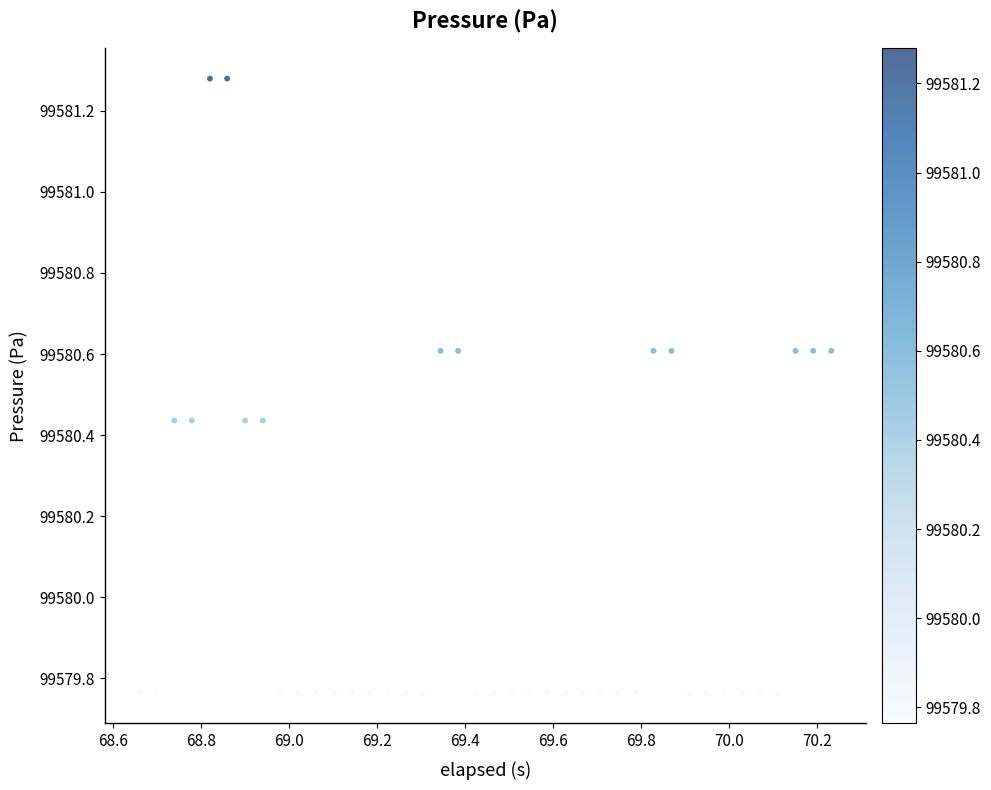

What is the range of Y values (max minus min)?

1.5